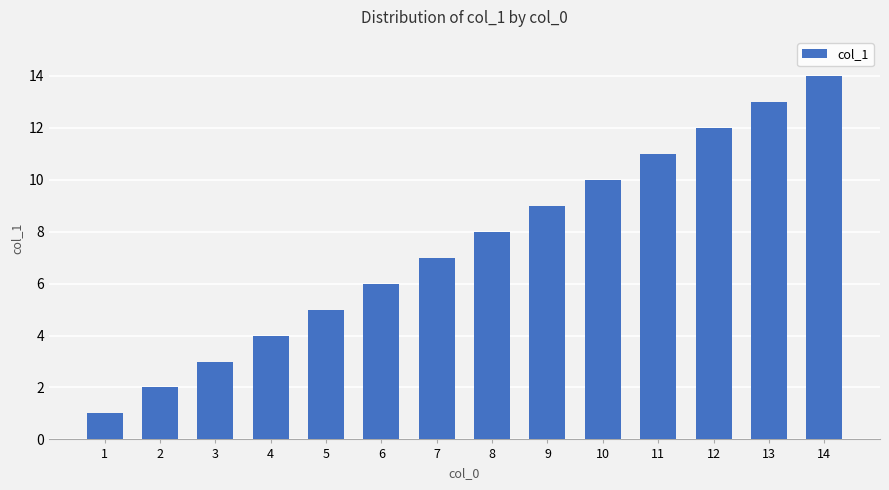

What is the difference between the values at 2 and 7?

5